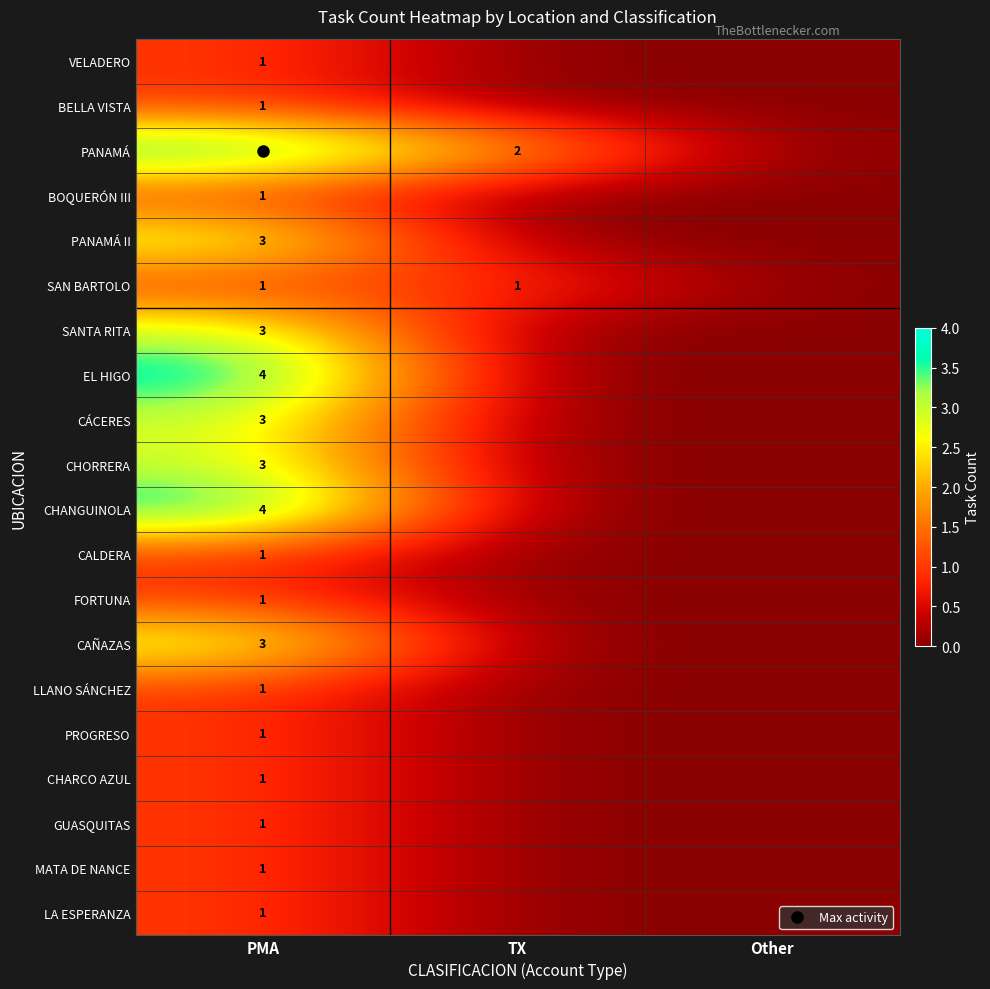

The value of EL HIGO at TX is 3. True or false?

False